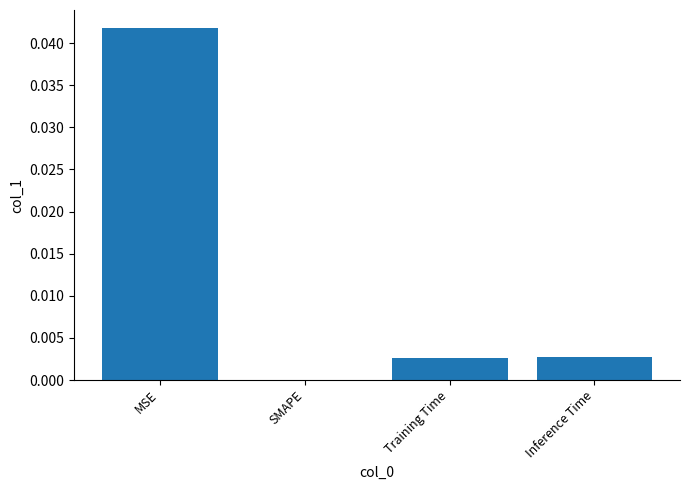

At which category does the chart reach its peak across all series?

MSE